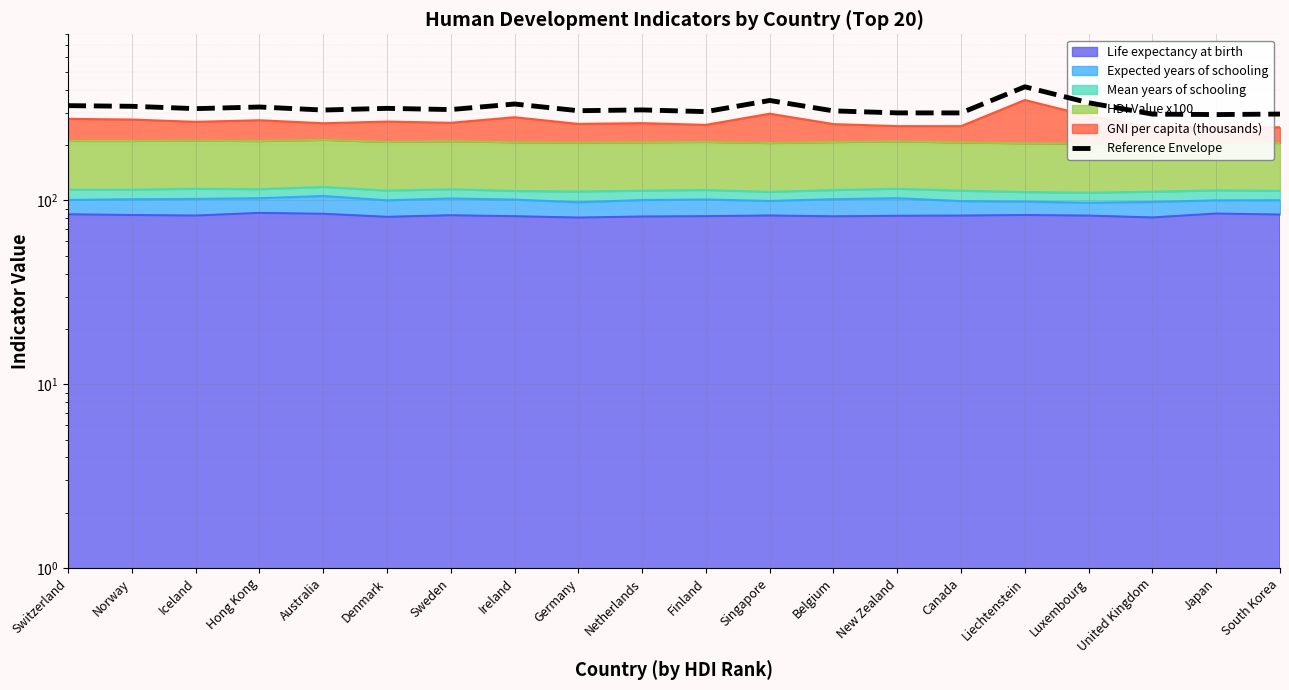

What is the sum of the values at Sweden and Finland?

615.5